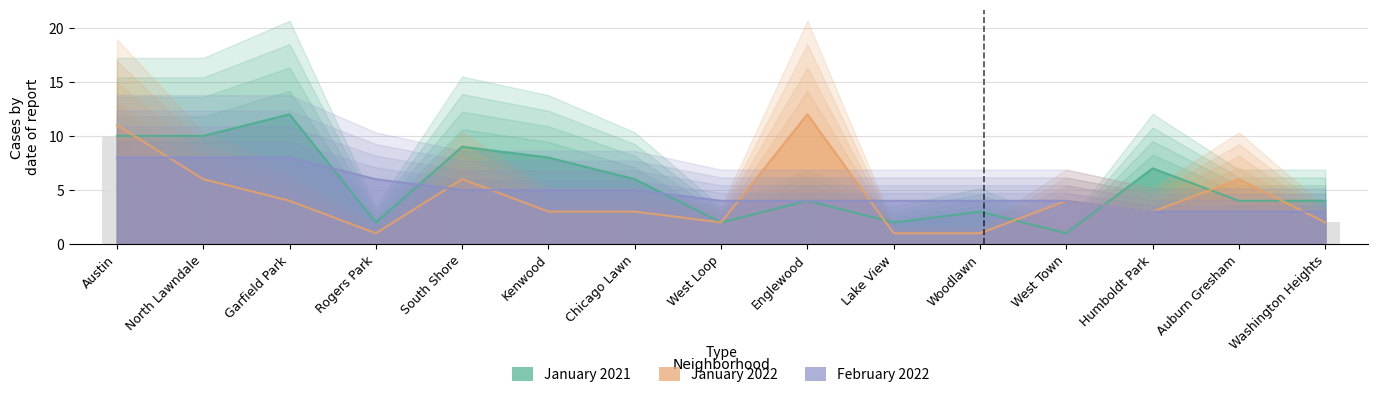

Which label corresponds to the largest value in the chart?

Garfield Park